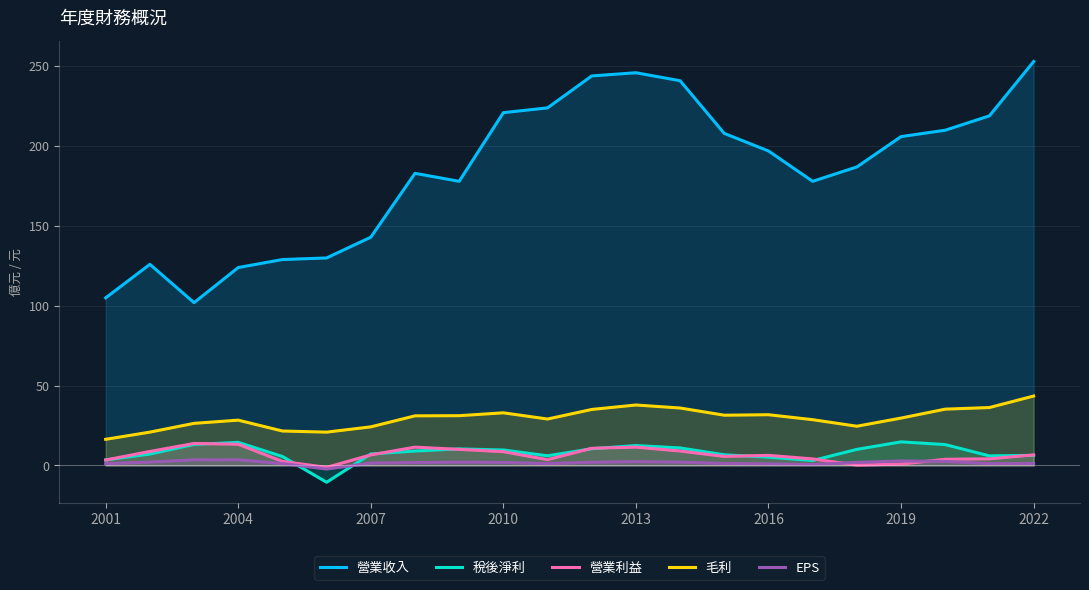

True or false: EPS and 營業收入 cross at least once.

False